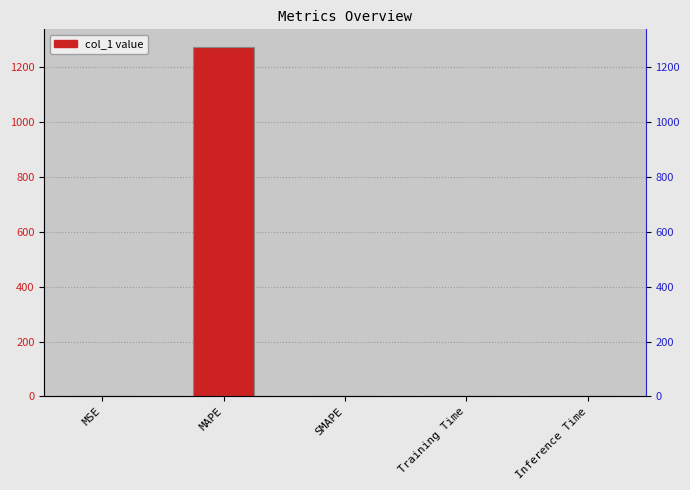

Reading left to right, extract all data points from this chart.

MSE=0.0	MAPE=1275.2	SMAPE=0.0	Training Time=0.1	Inference Time=0.9